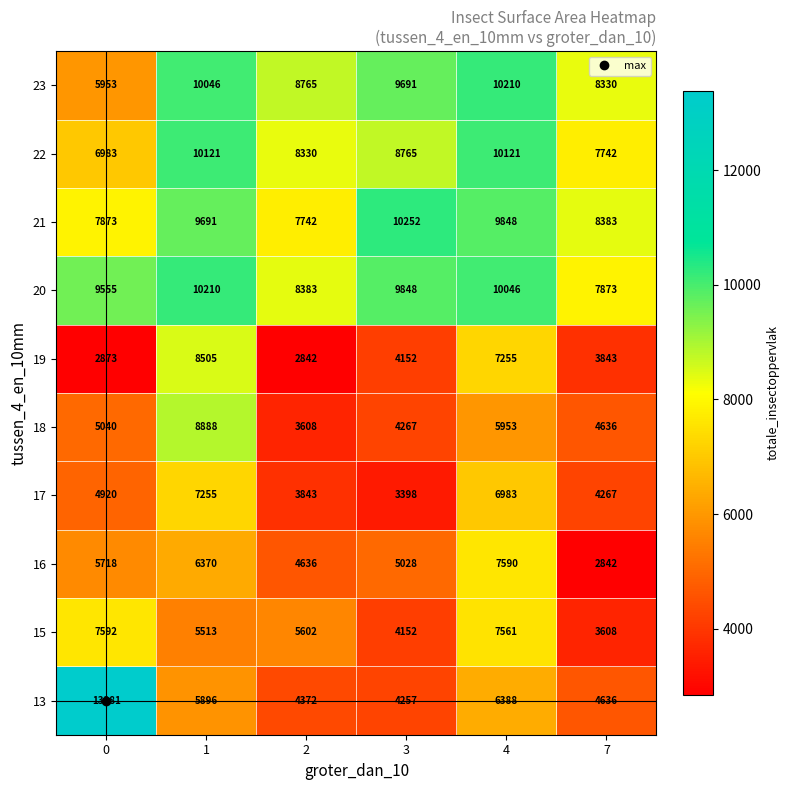

At 1, list the series in order from largest to smallest.

20, 22, 23, 21, 18, 19, 17, 16, 13, 15